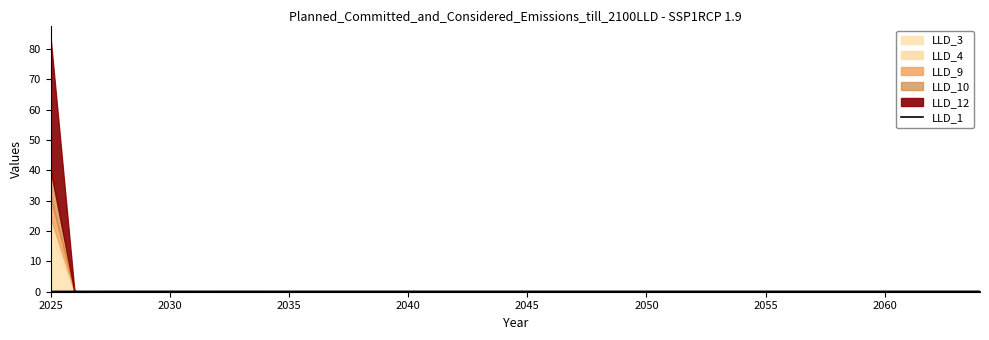

Is it true that LLD_1 equals 0.1 at 2060?

True